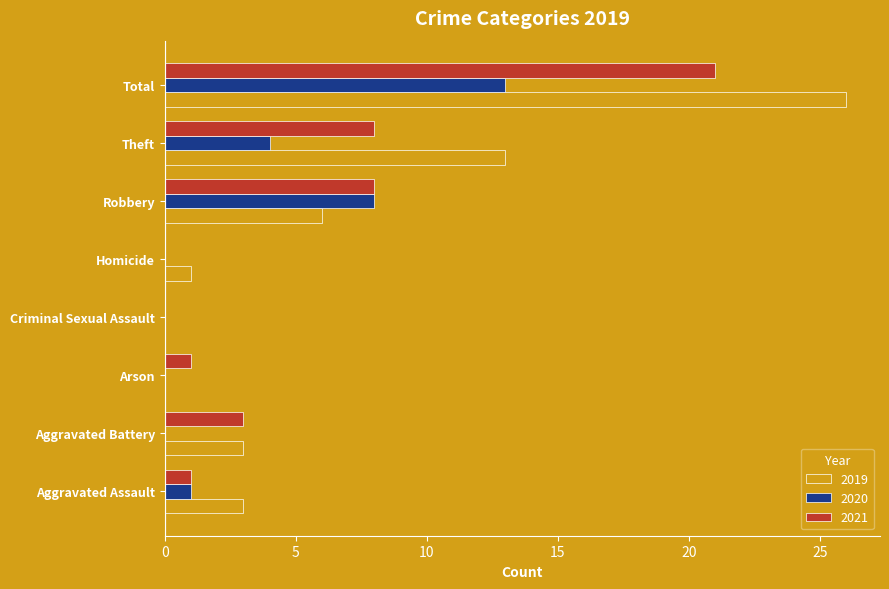

Between Aggravated Battery and Robbery, which series saw the biggest shift?

2020